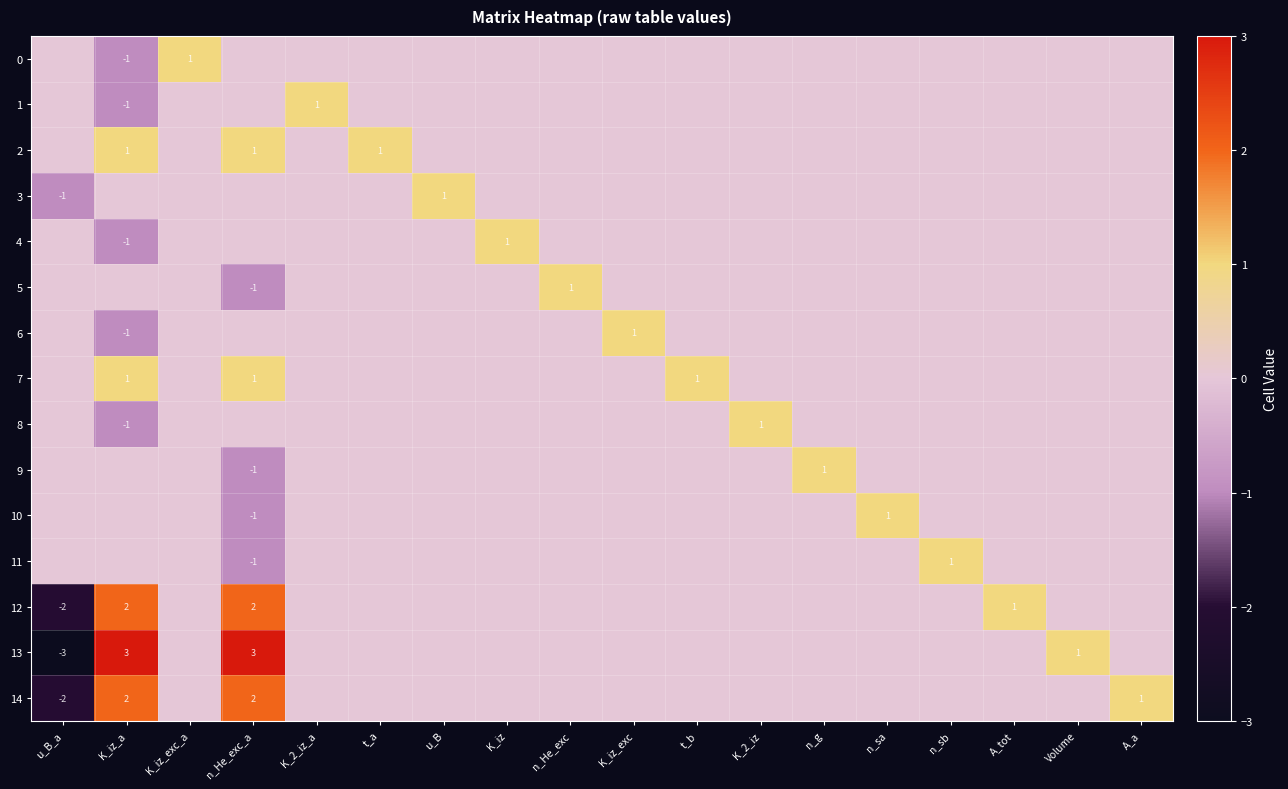

True or false: 4 has a value of 1 at t_a.

False